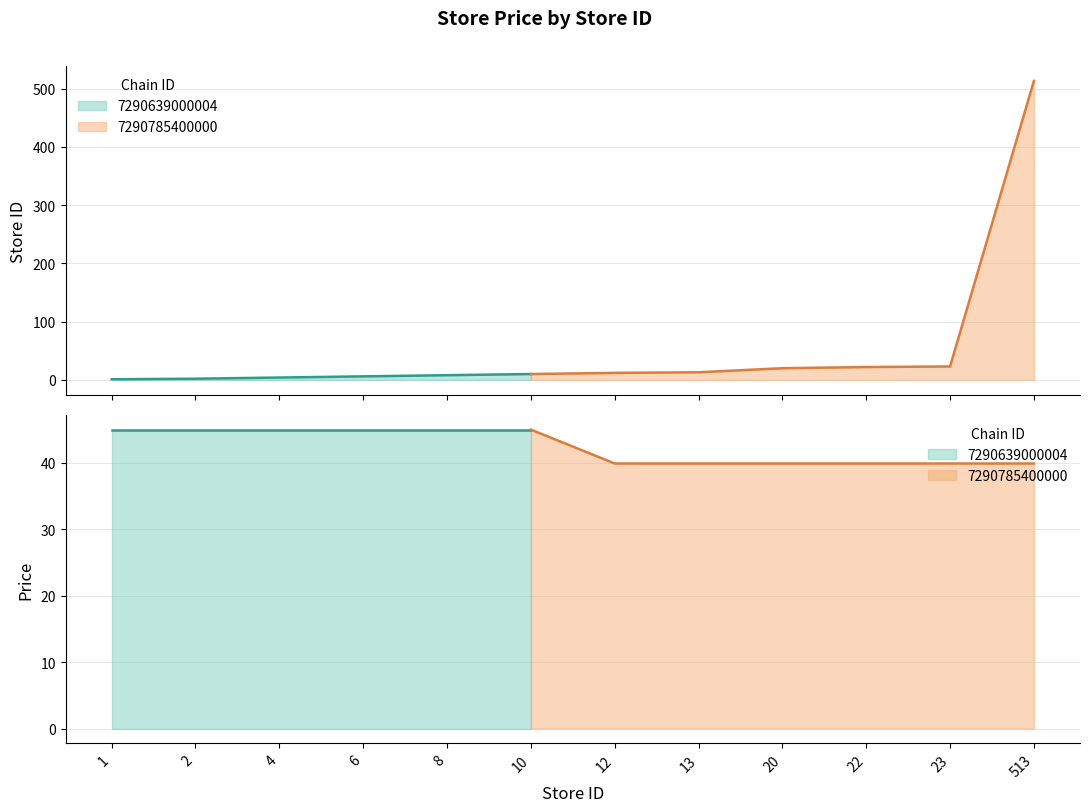

Is the value of store_id at 2 greater than the value of price at 4?

No